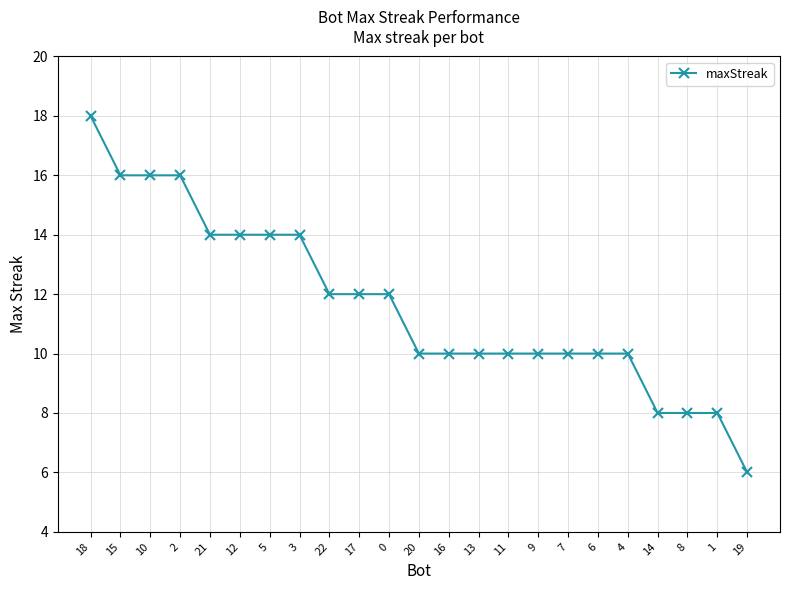

What is the label of the 9th point from the right?

11